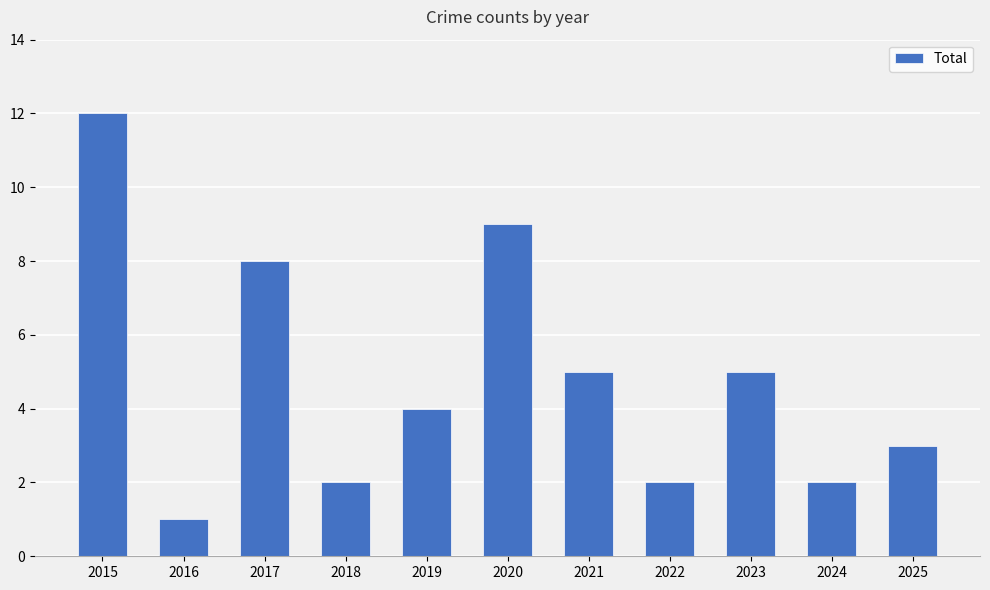

The chart shows a value of 8 at 2015. True or false?

False